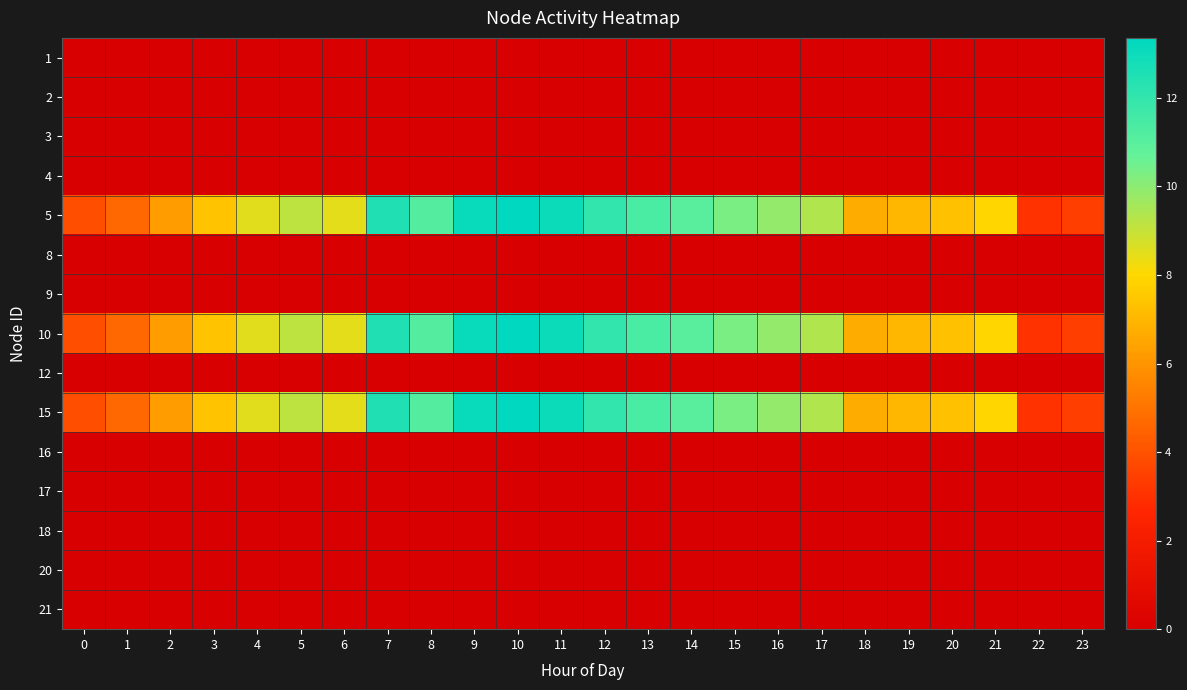

At which category is the sum across all series the highest?

10